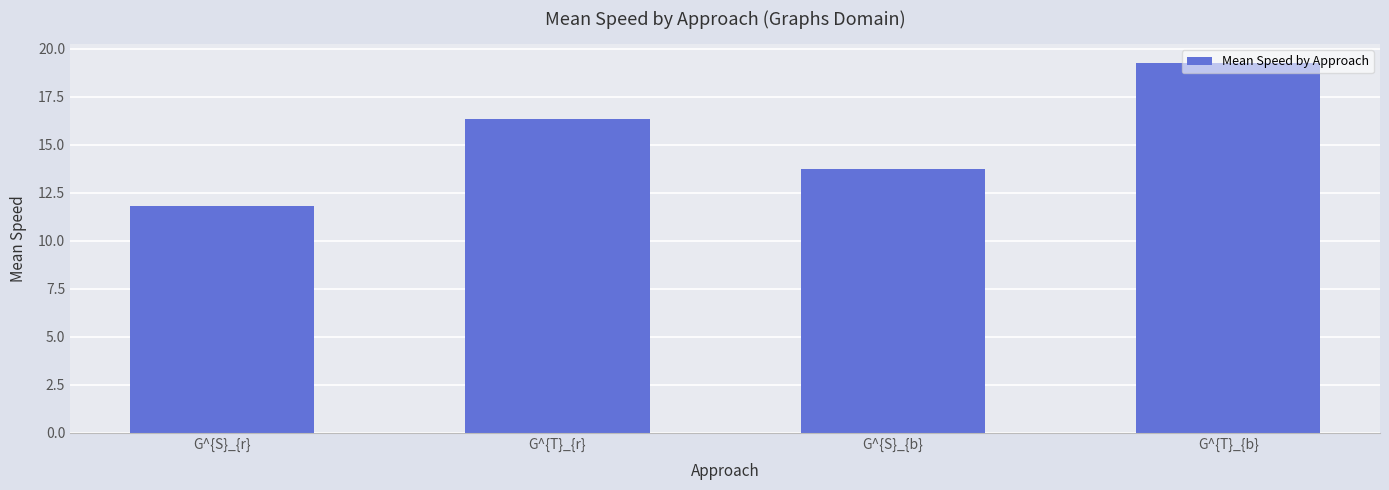

At which label does the data first exceed 16?

G^{T}_{r}